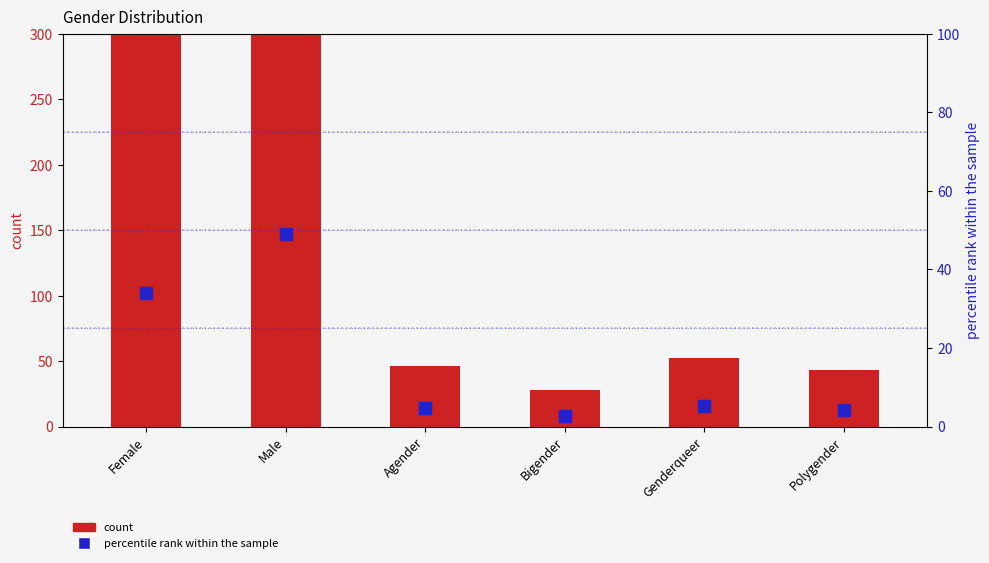

What is the difference between the percentile rank within the sample values at Female and Polygender?

29.7